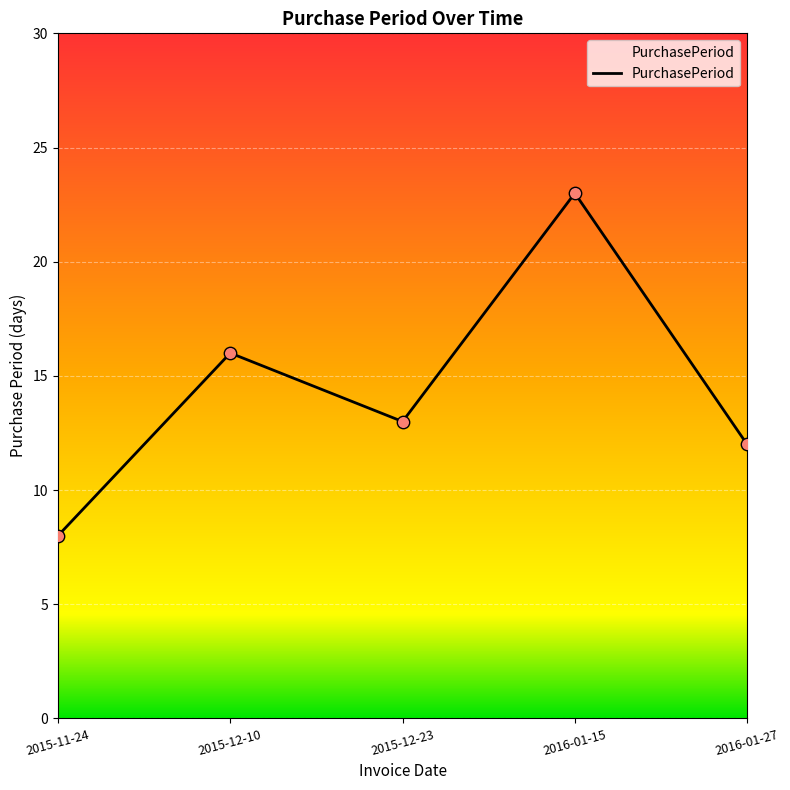

Between 2015-11-24 and 2016-01-15, which is larger?

2016-01-15